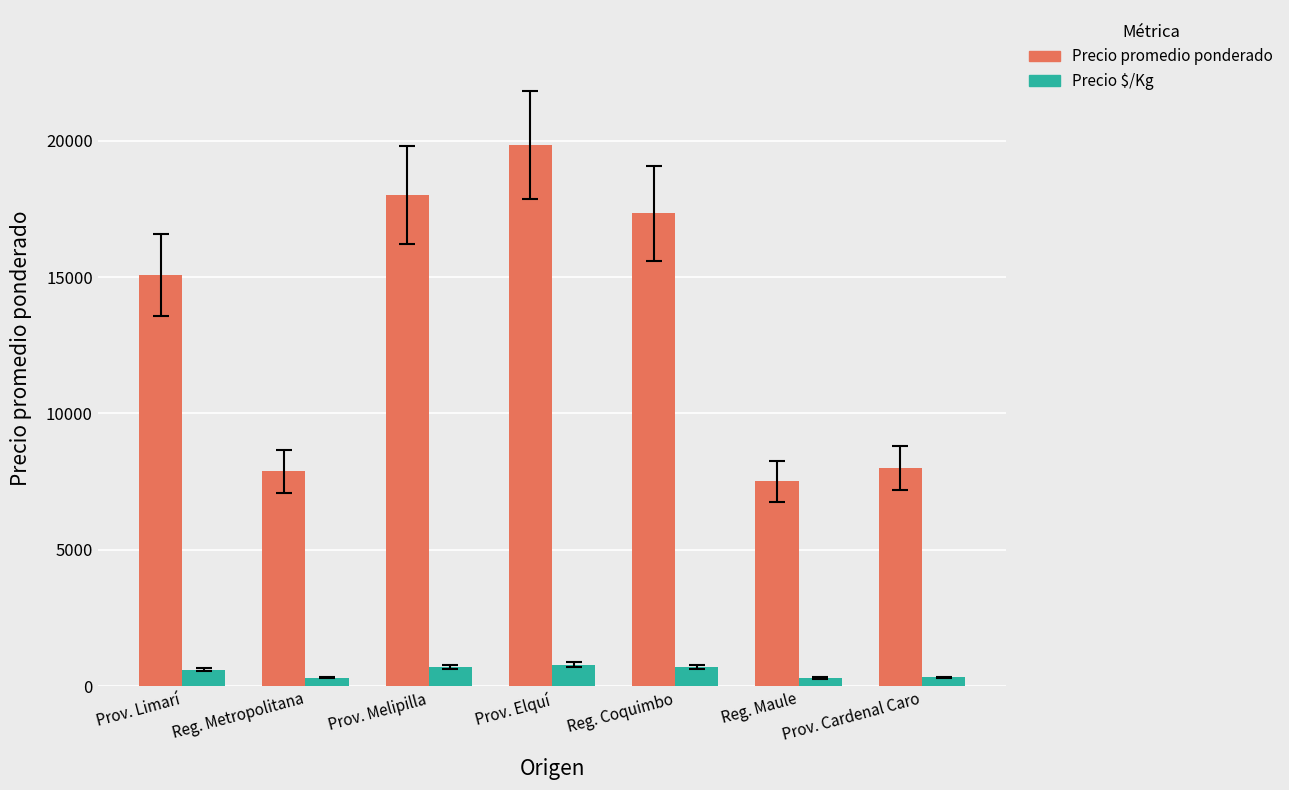

The Precio $/Kg series shows 603 at Prov. Limarí. True or false?

True